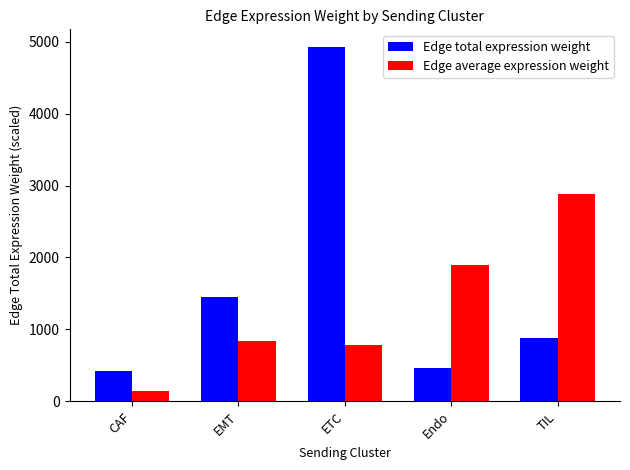

What is the value of the Edge total expression weight bar at the 1st from the left?

424.8